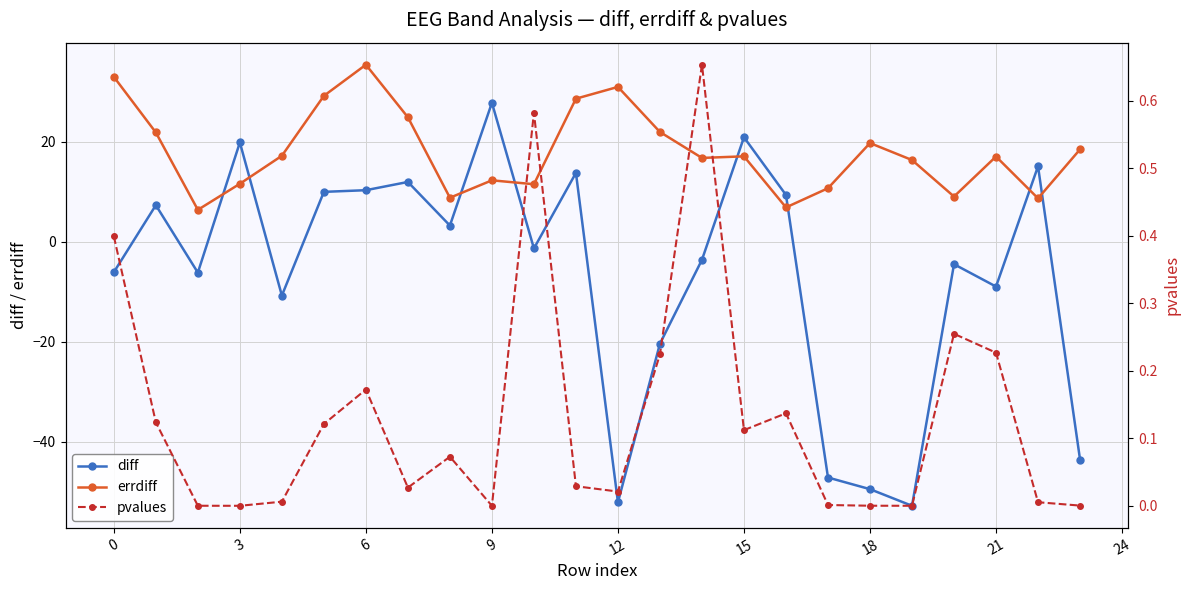

Count the number of categories in the chart.

24